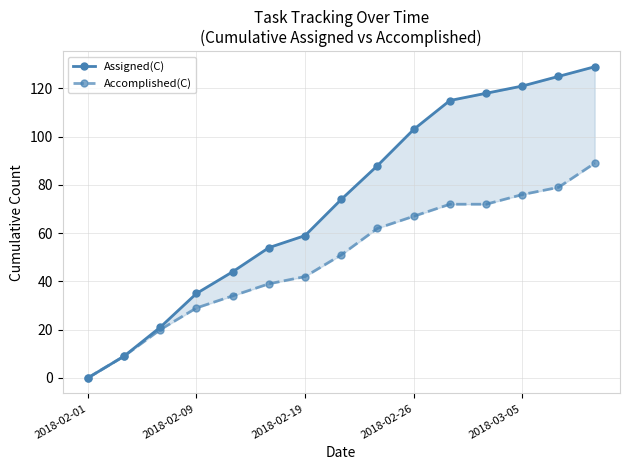

Is the value of Accomplished(C) at 5 greater than the value of Assigned(C) at 2018-02-26?

Yes